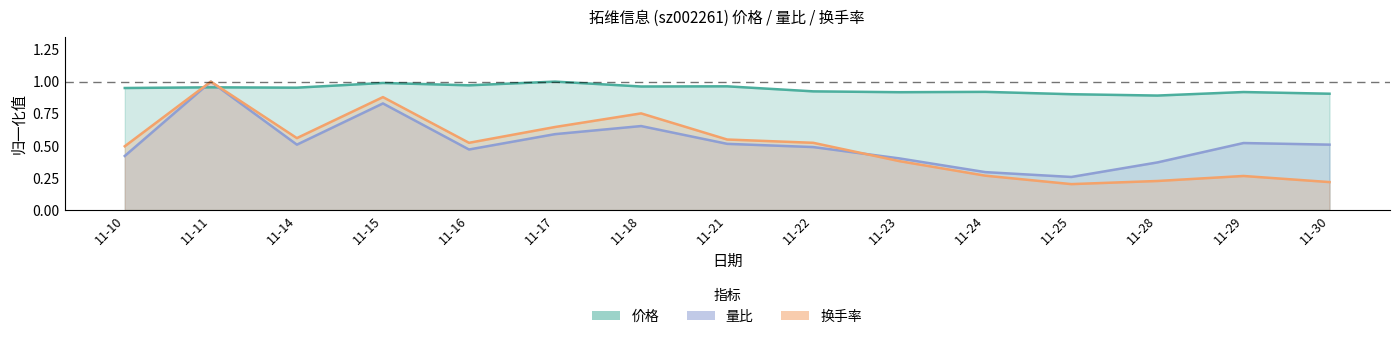

Which has a higher value, 11-14 or 11-25?

11-14